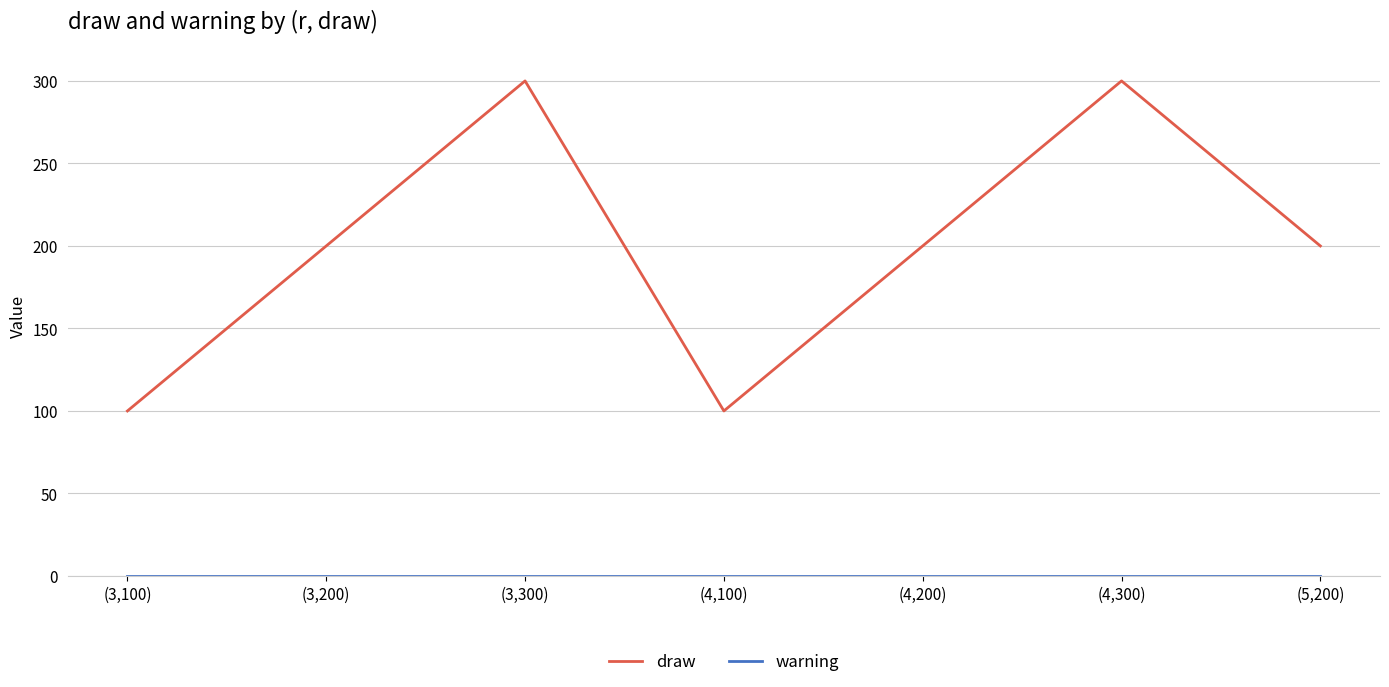

Which series has the widest spread of values?

draw